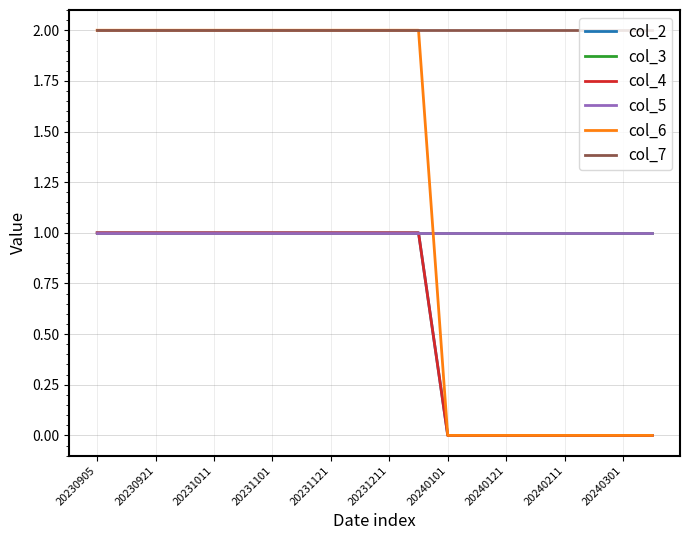

Does the chart display data point markers on the line(s)?

No